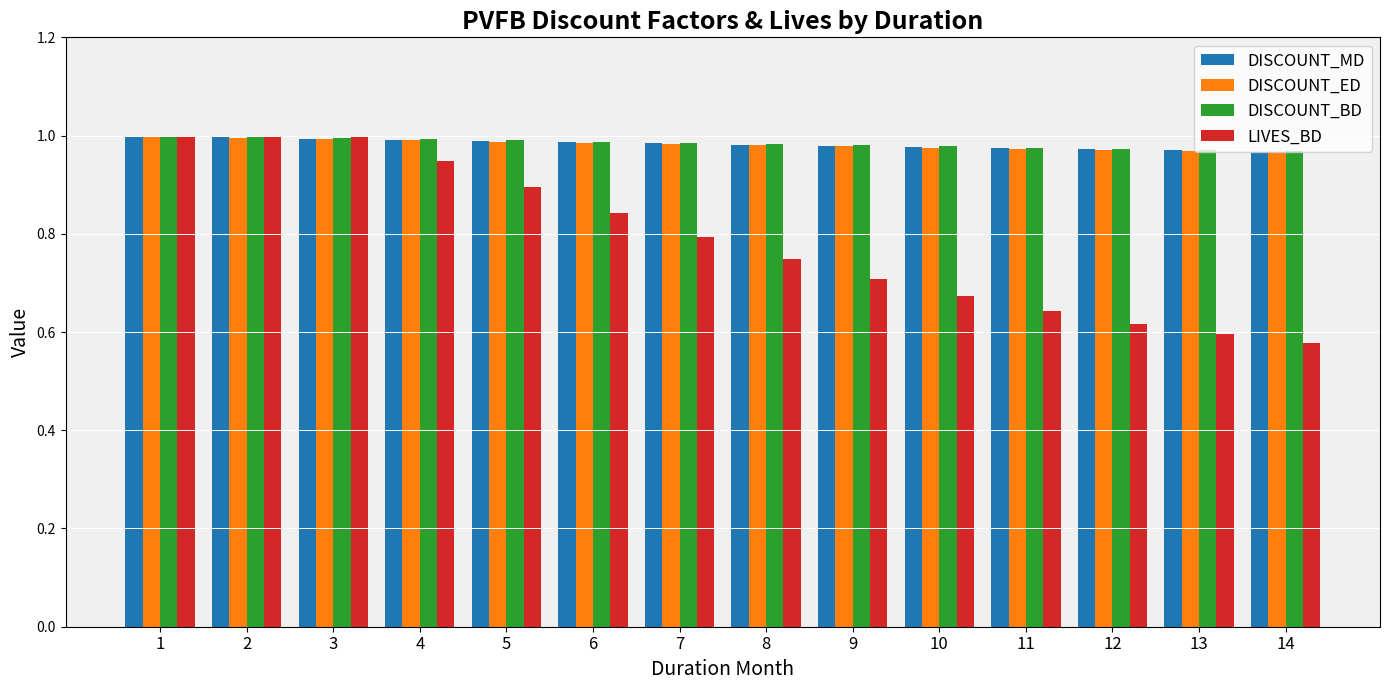

What is the sum of the DISCOUNT_MD values at 4 and 11?

2.0